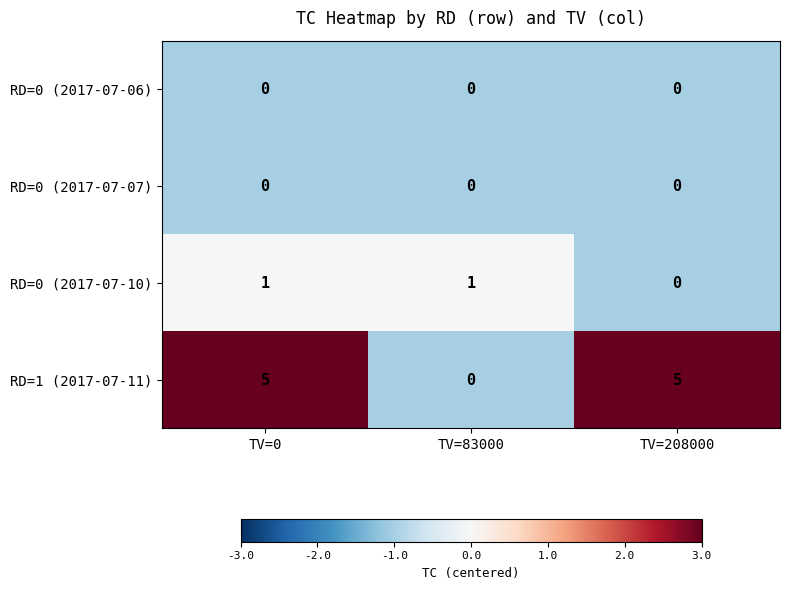

Is the value of RD=1 (2017-07-11) at TV=0 greater than the value of RD=0 (2017-07-07) at TV=83000?

Yes